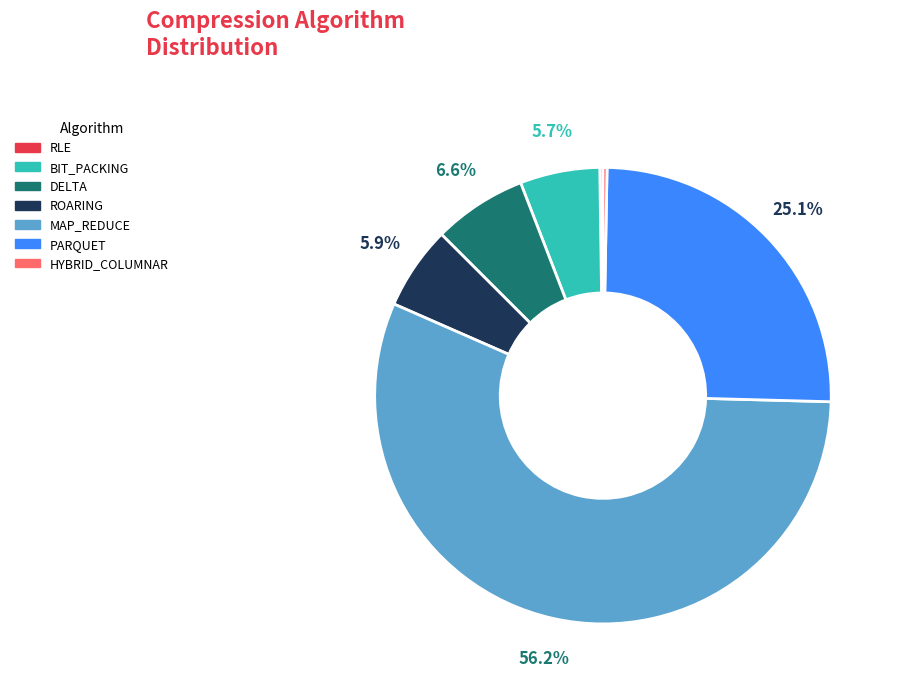

How much of the chart is everything except ROARING?

94.1%